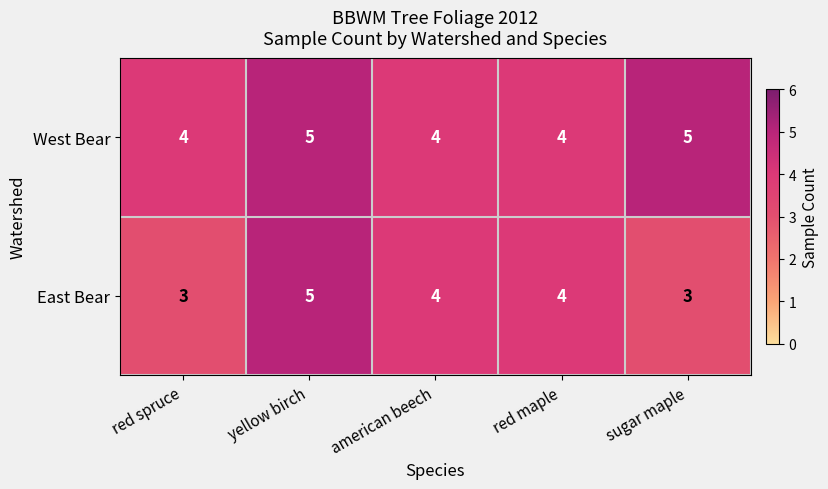

Which series has the largest range (max minus min)?

East Bear